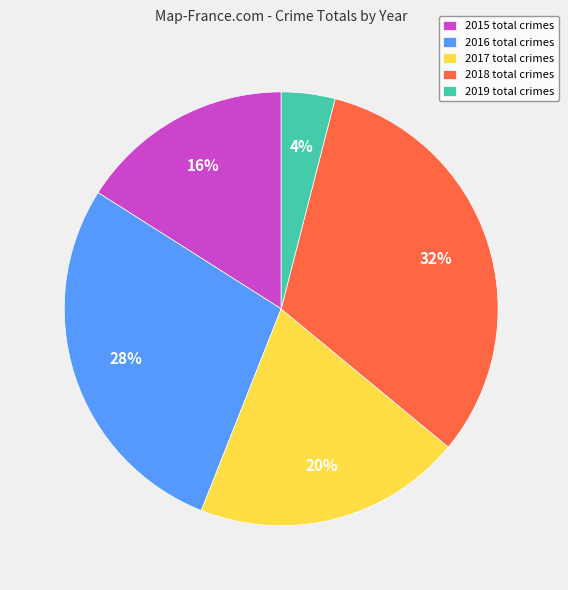

To the nearest percent, what percentage of the pie is 2017?

20%